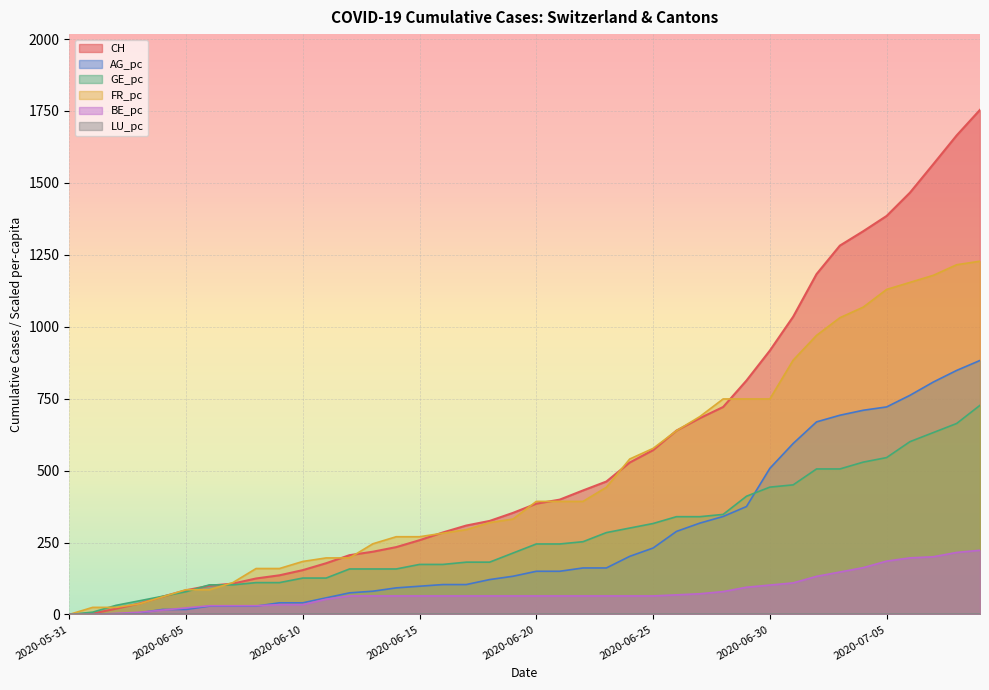

Which series has the largest total across all categories?

CH